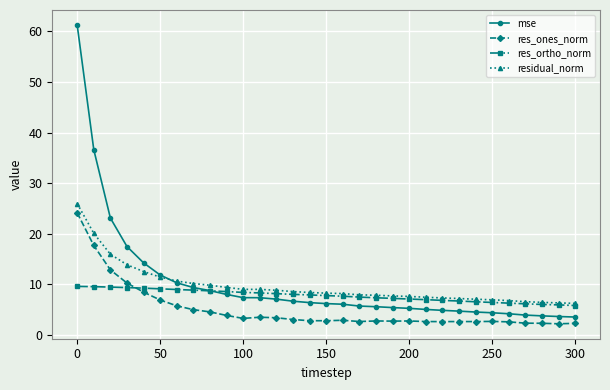

How many intersections are there between res_ortho_norm and mse?

1